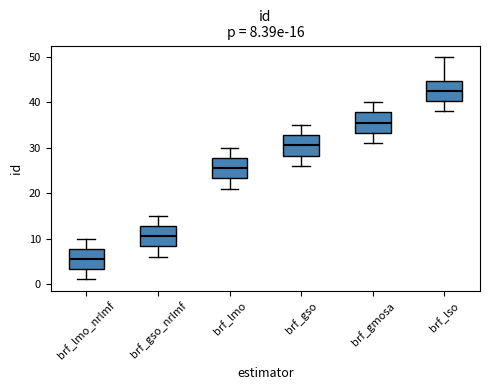

Which box has the lowest median line?

brf_lmo_nrlmf